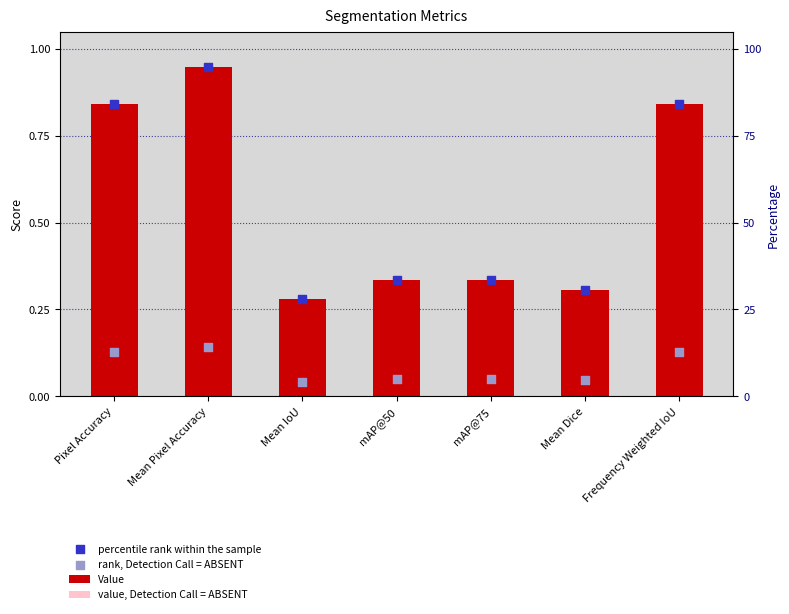

Which series reaches the minimum Y coordinate?

value, Detection Call = ABSENT